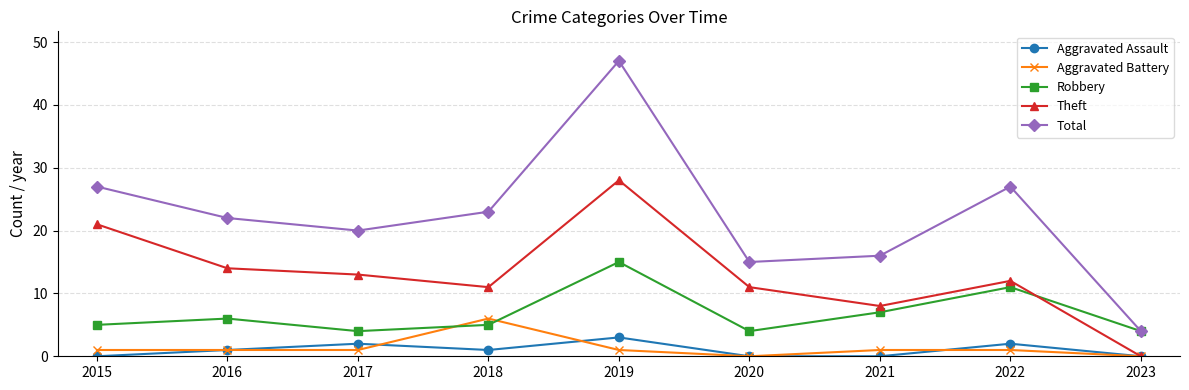

True or false: Theft and Total cross at least once.

False